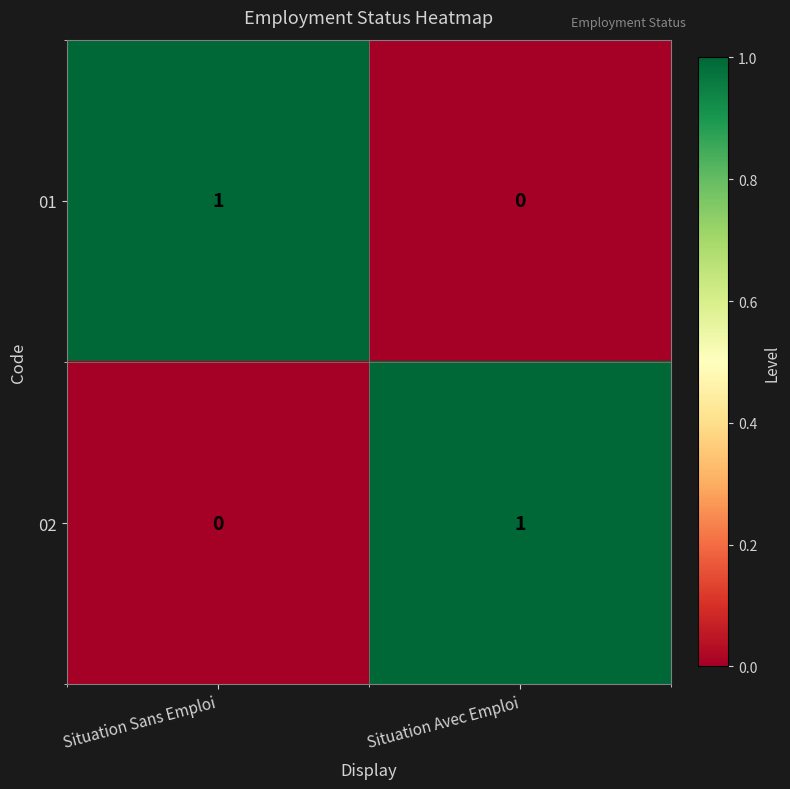

At which label is 02 closest to 0?

Situation Sans Emploi